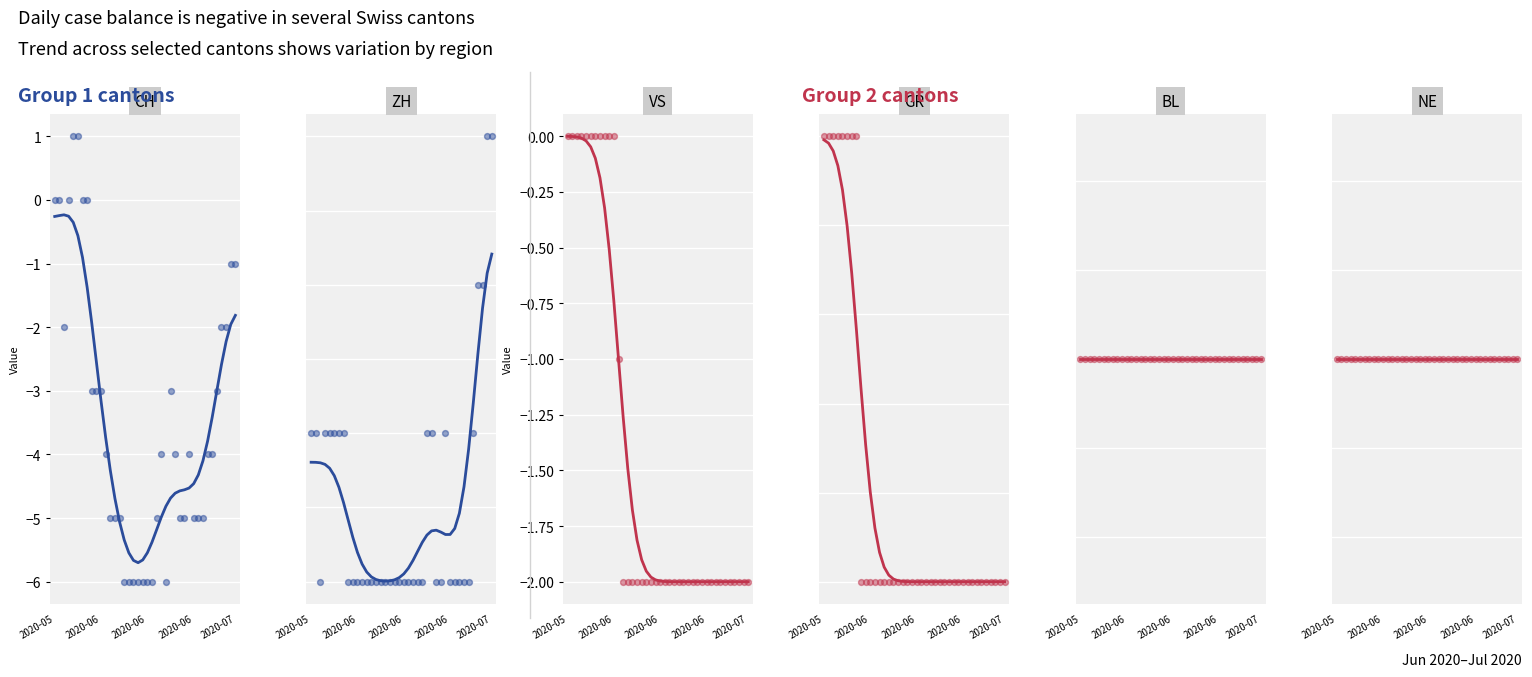

Which series has the largest Y range (max minus min)?

CH